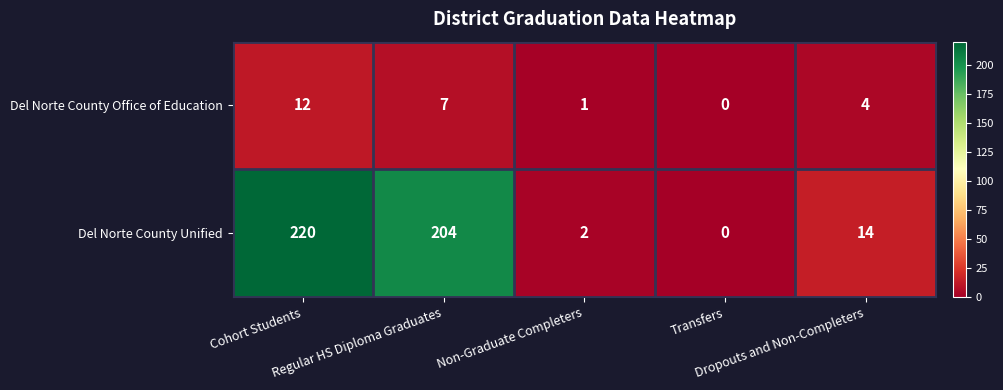

Which series has the widest spread of values?

Del Norte County Unified